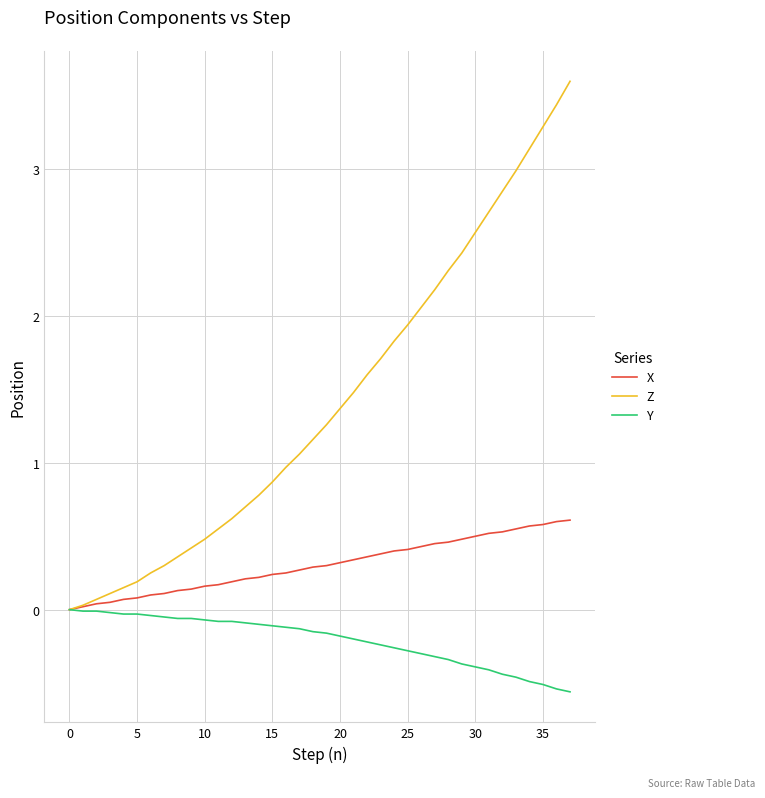

How many lines are shown in the chart?

3